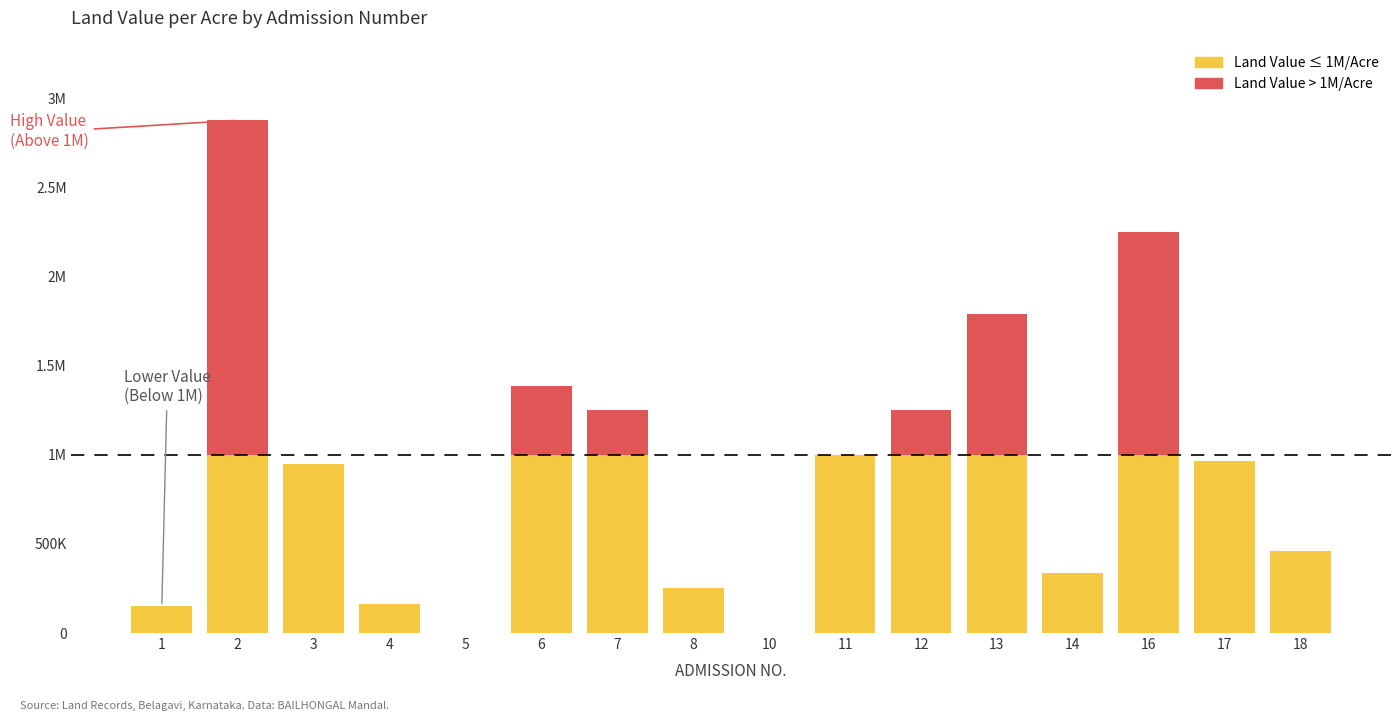

Reading left to right, list all the values displayed in this chart.

1=150000	2=2875000	3=950000	4=162500	5=0	6=1387500	7=1250000	8=250000	10=0	11=1000000	12=1250000	13=1787500	14=337500	16=2250000	17=962500	18=462500